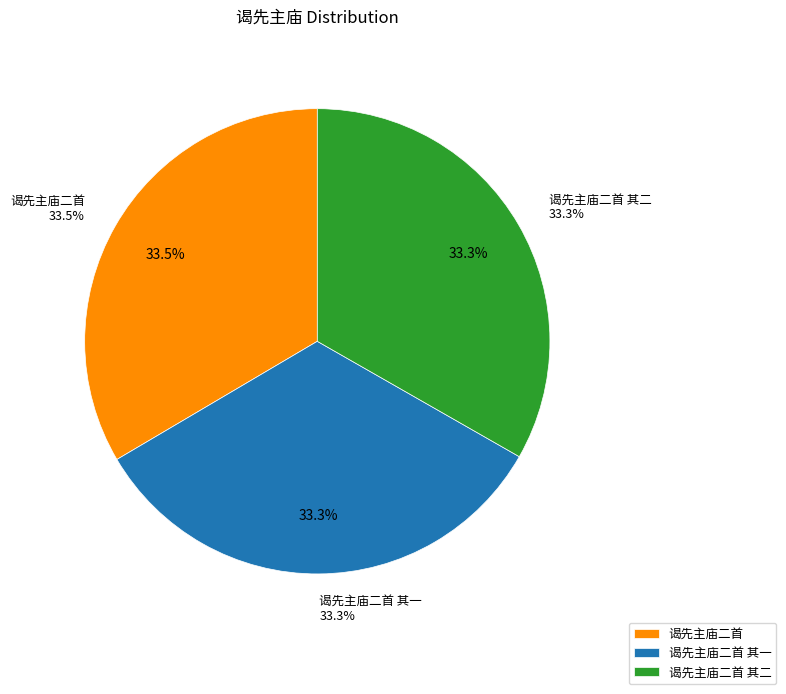

What is the change in value from 谒先主庙二首 to 谒先主庙二首 其一?

-8170